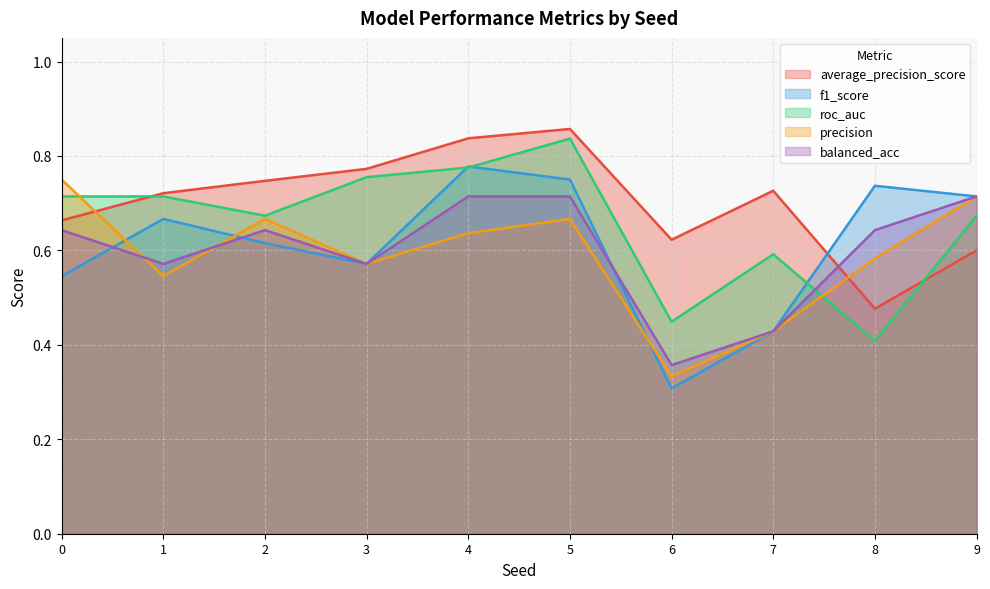

The value of f1_score at 5 is 0.5. True or false?

False